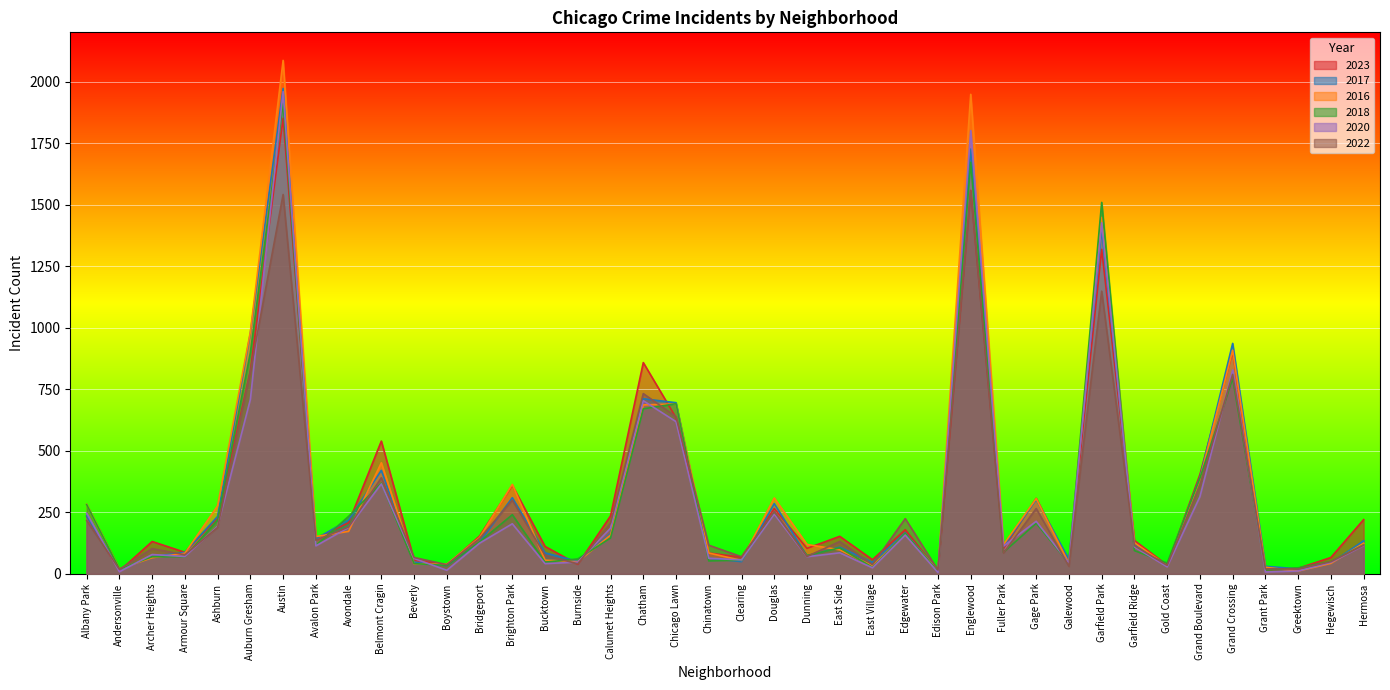

How many distinct data groups are displayed?

6